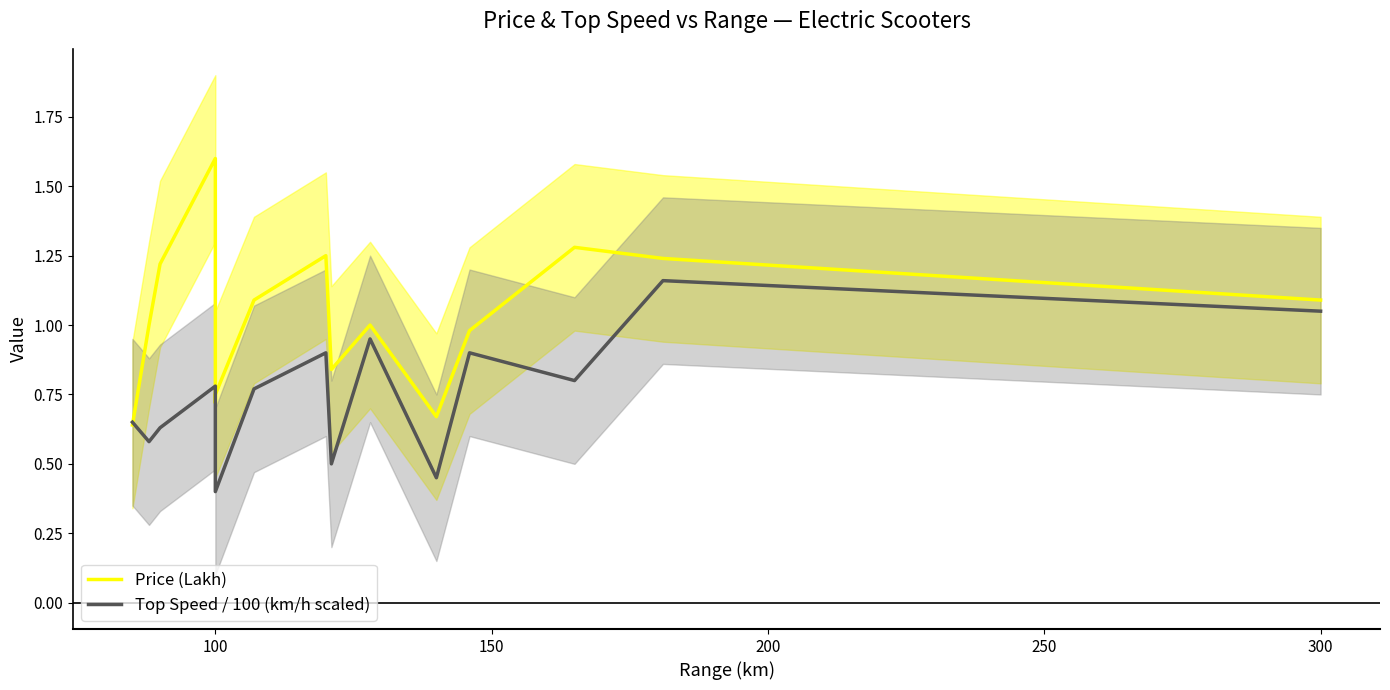

Which series has the largest range (max minus min)?

Price (Lakh)